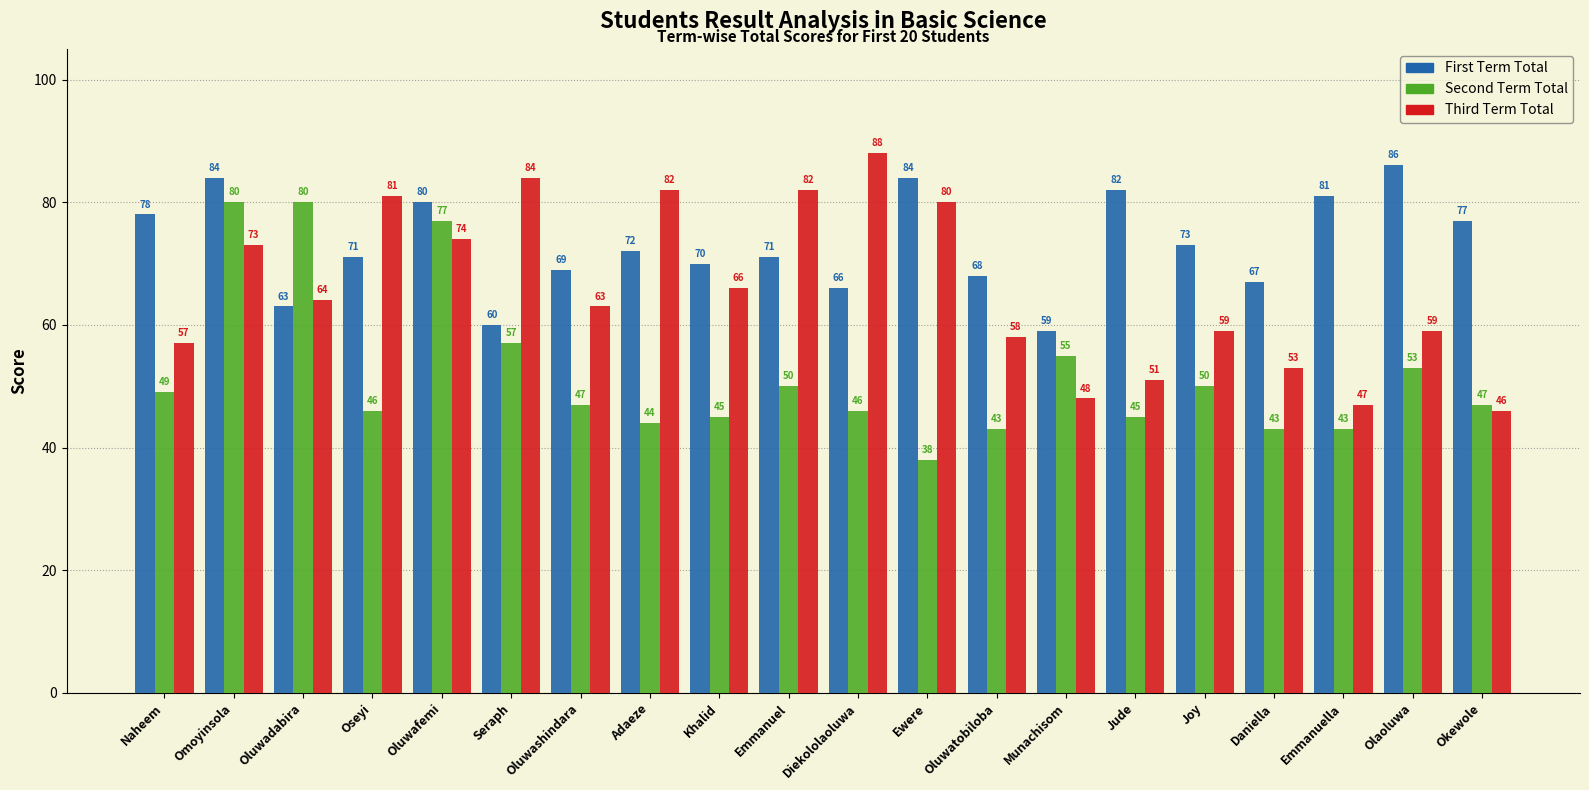

What is the average value of the Third Term Total series?

66